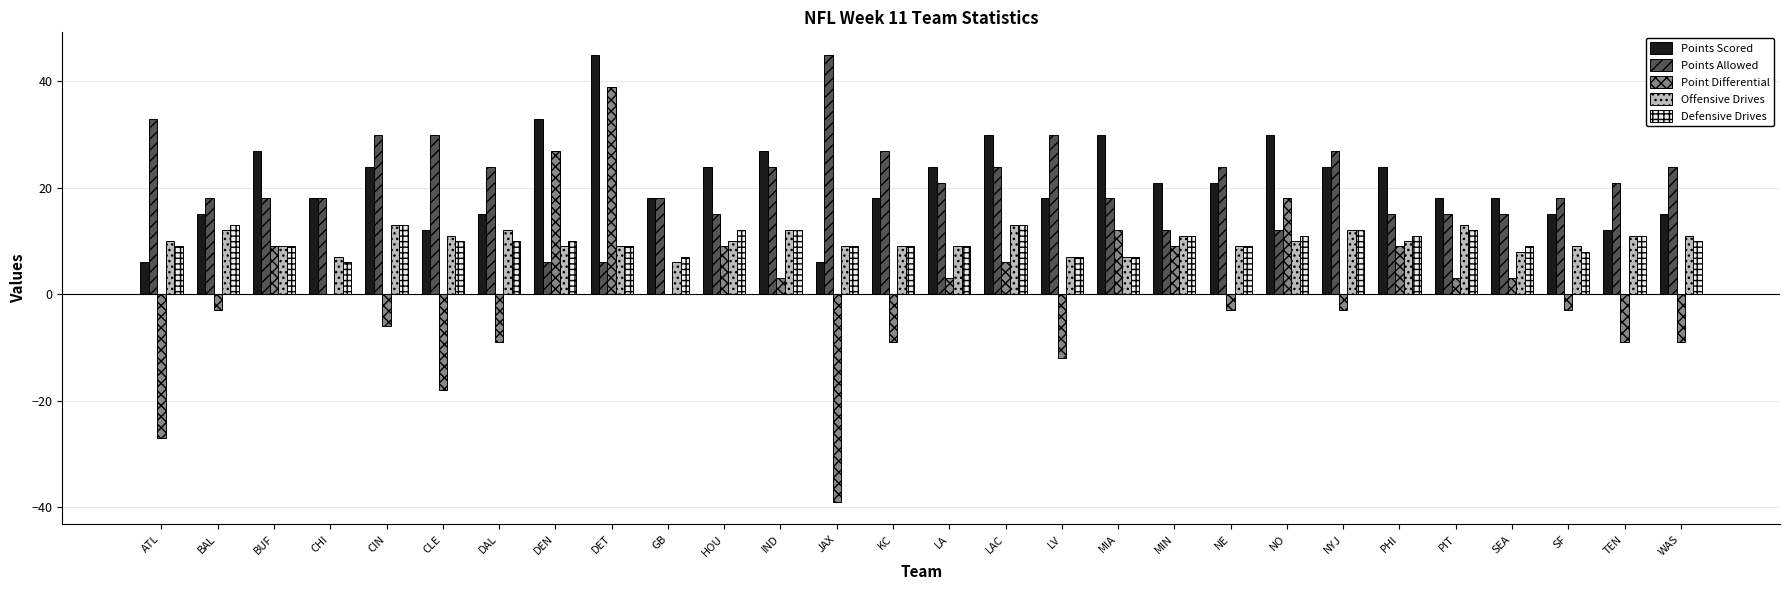

Which series changed the most between ATL and NYJ?

Point Differential